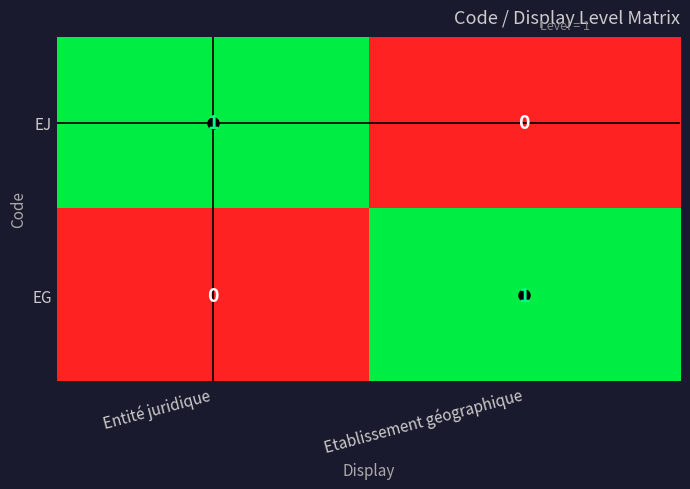

How many data points does each series have?

2